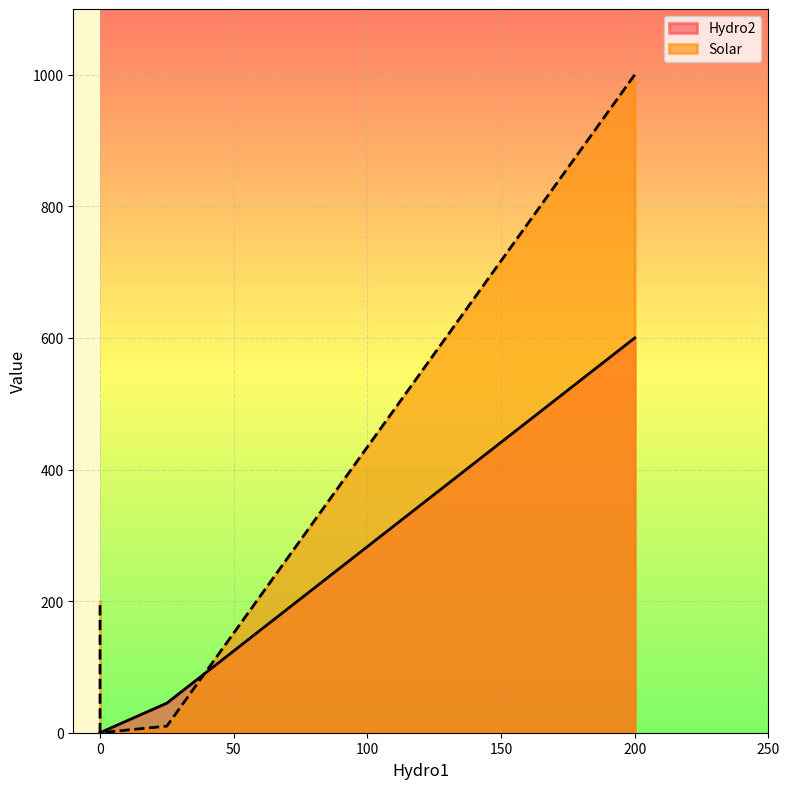

What is the greatest value displayed?

1000